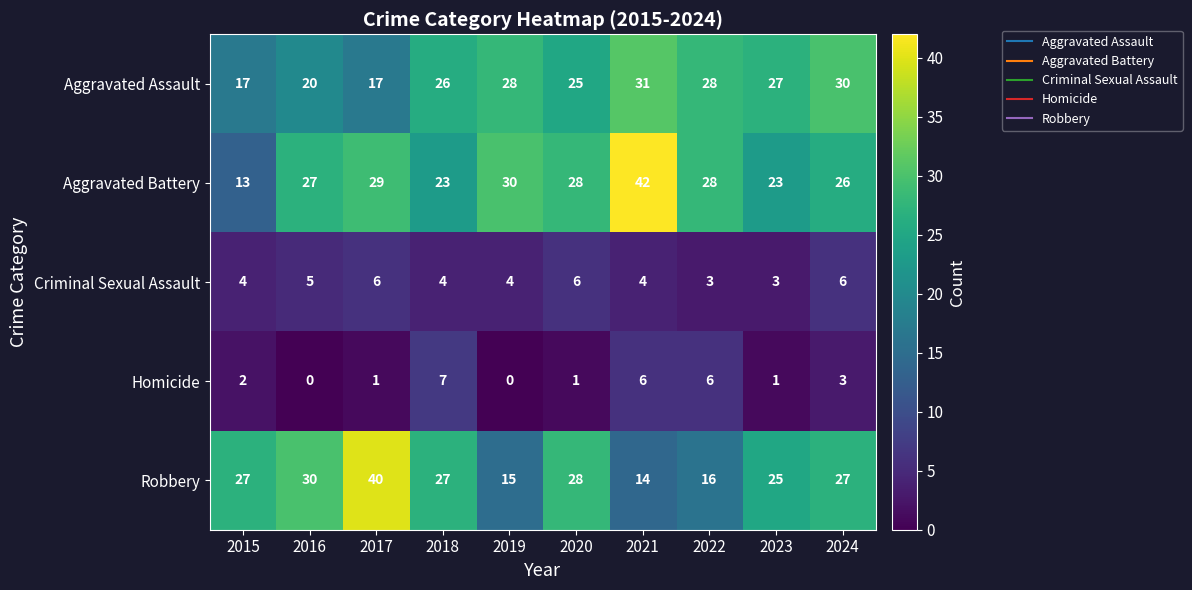

Which series has the largest range (max minus min)?

Aggravated Battery